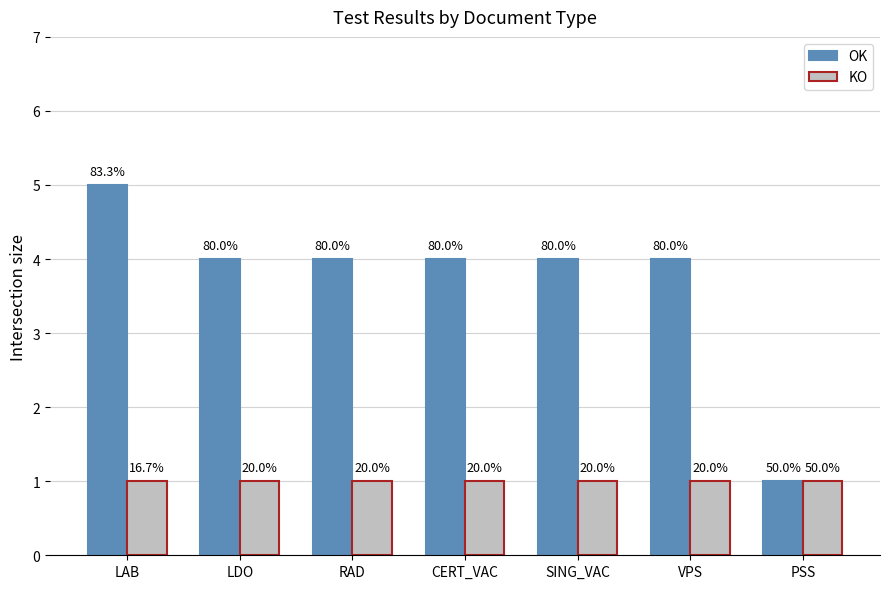

How many bars are there in each group?

2